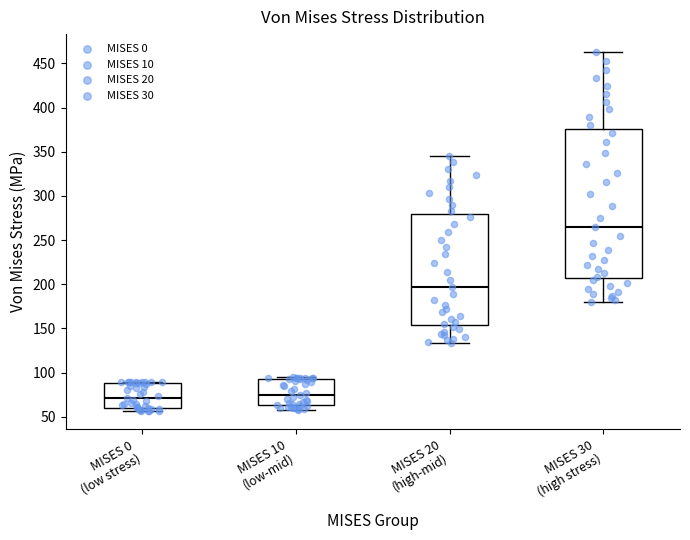

Comparing the boxes themselves (not the whiskers), which one is the tallest?

MISES 30 (high stress)